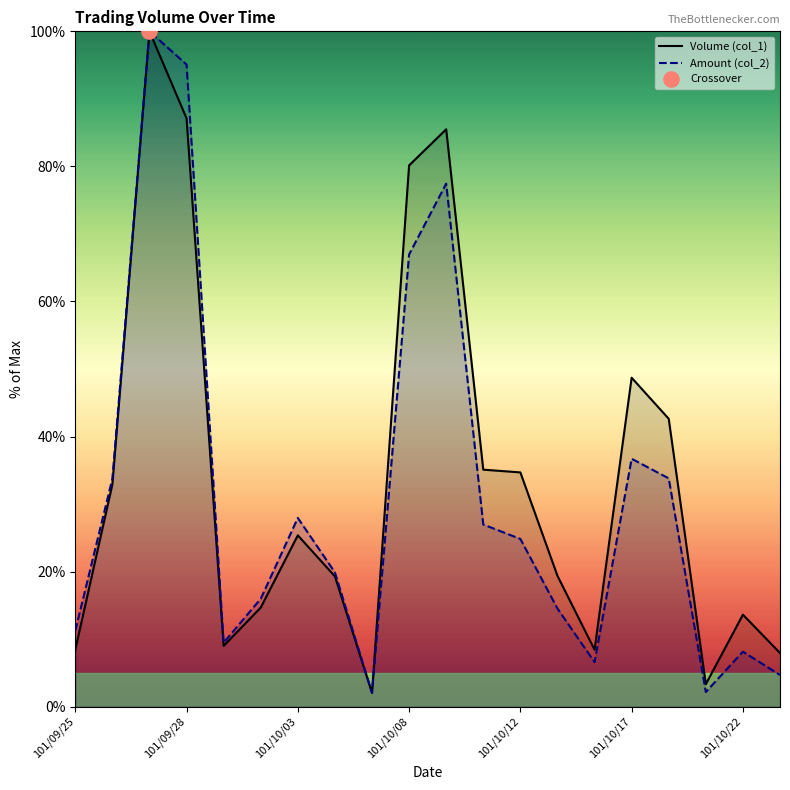

Which series reaches the minimum Y coordinate?

Volume (col_1)